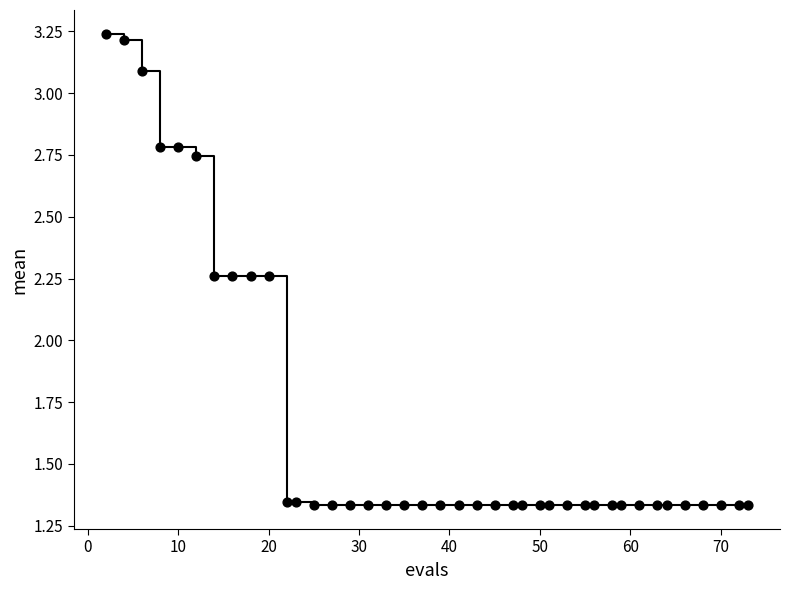

What is the range of Y values (max minus min)?

1.9